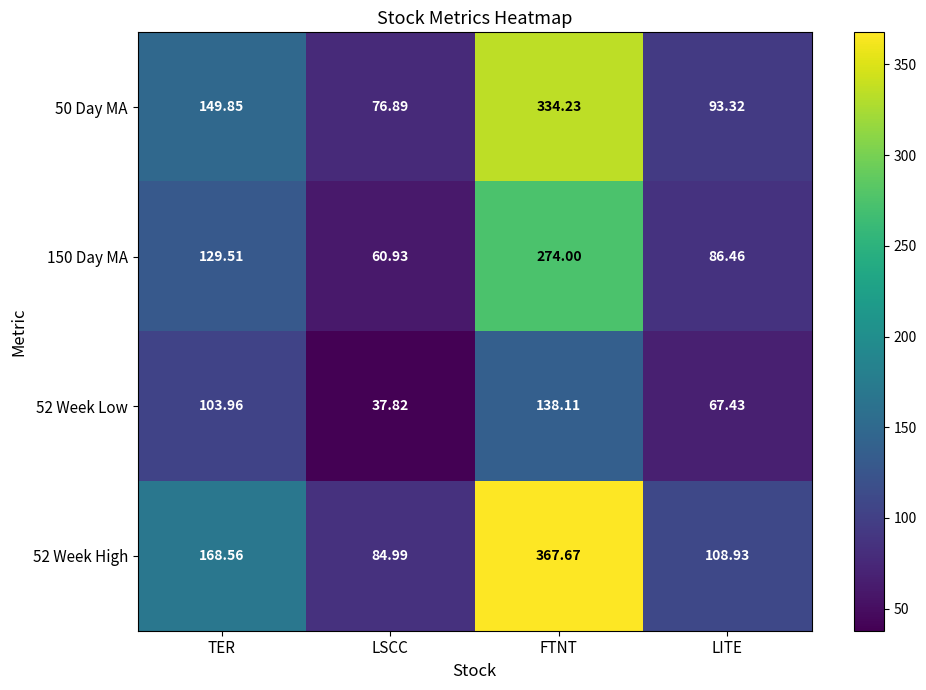

Count the number of data series in this chart.

4